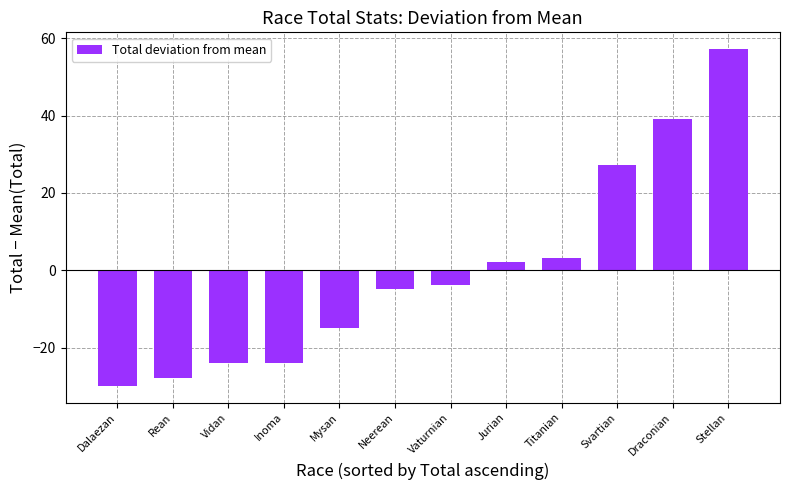

How many data points are above -3?

5